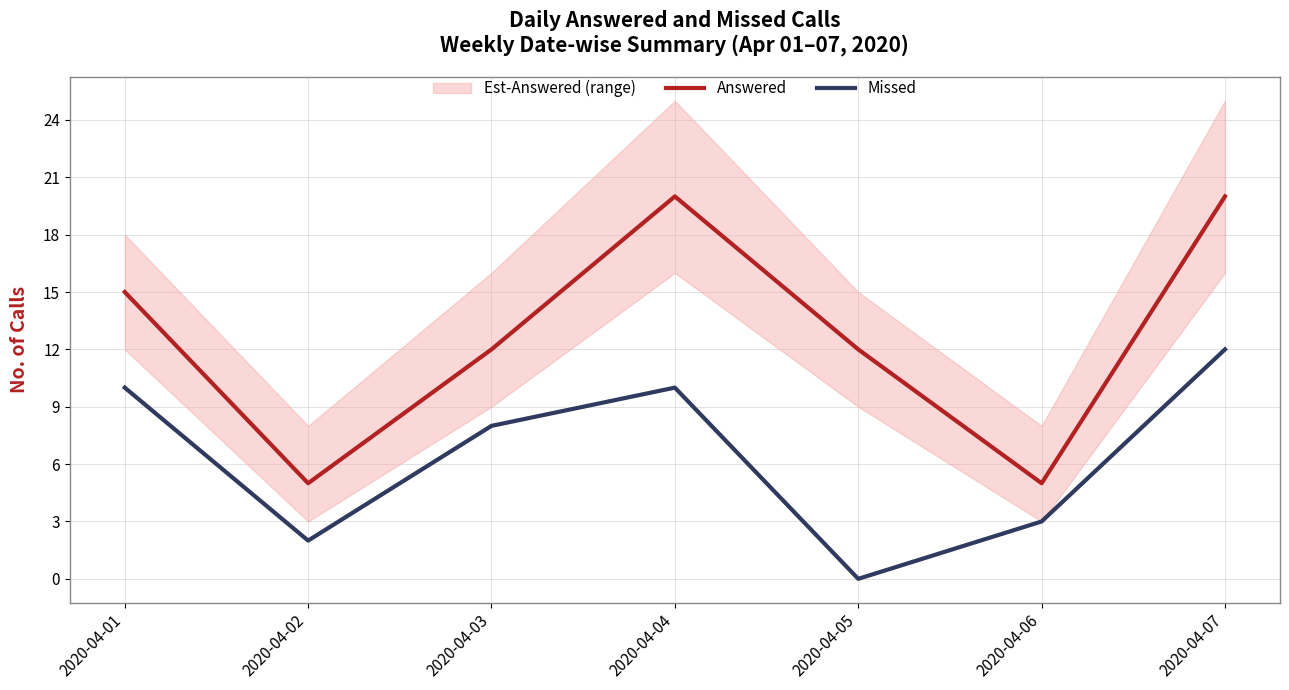

How many lines are shown in the chart?

2